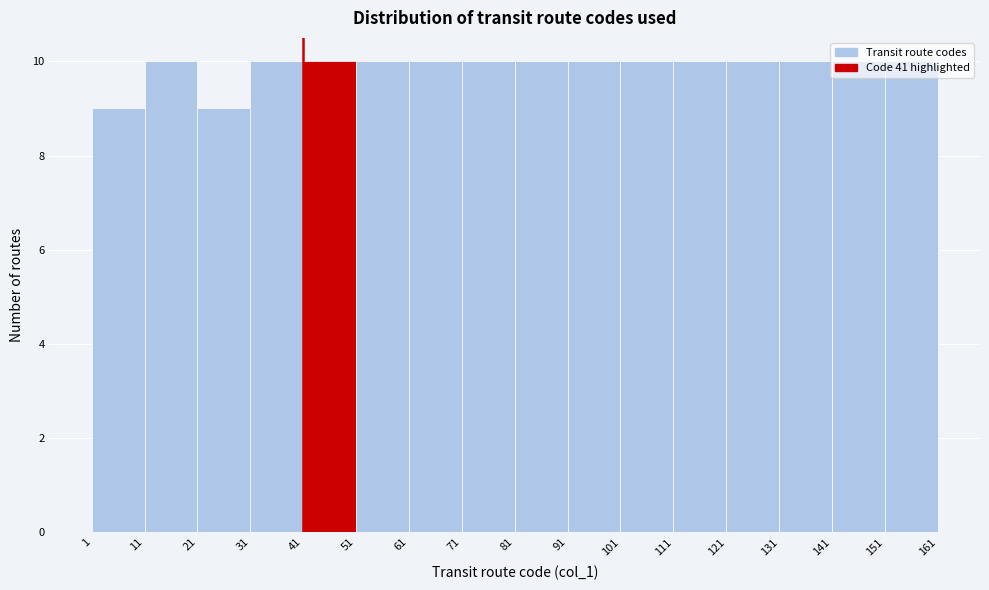

Reading left to right, list every bar in this chart as the range it spans on the x-axis followed by its height. The values are not printed on the chart, so give them approximately, as read against the axis.

1 to 11: 9
11 to 21: 10
21 to 31: 9
31 to 41: 10
41 to 51: 10
51 to 61: 10
61 to 71: 10
71 to 81: 10
81 to 91: 10
91 to 101: 10
101 to 111: 10
111 to 121: 10
121 to 131: 10
131 to 141: 10
141 to 151: 10
151 to 161: 10